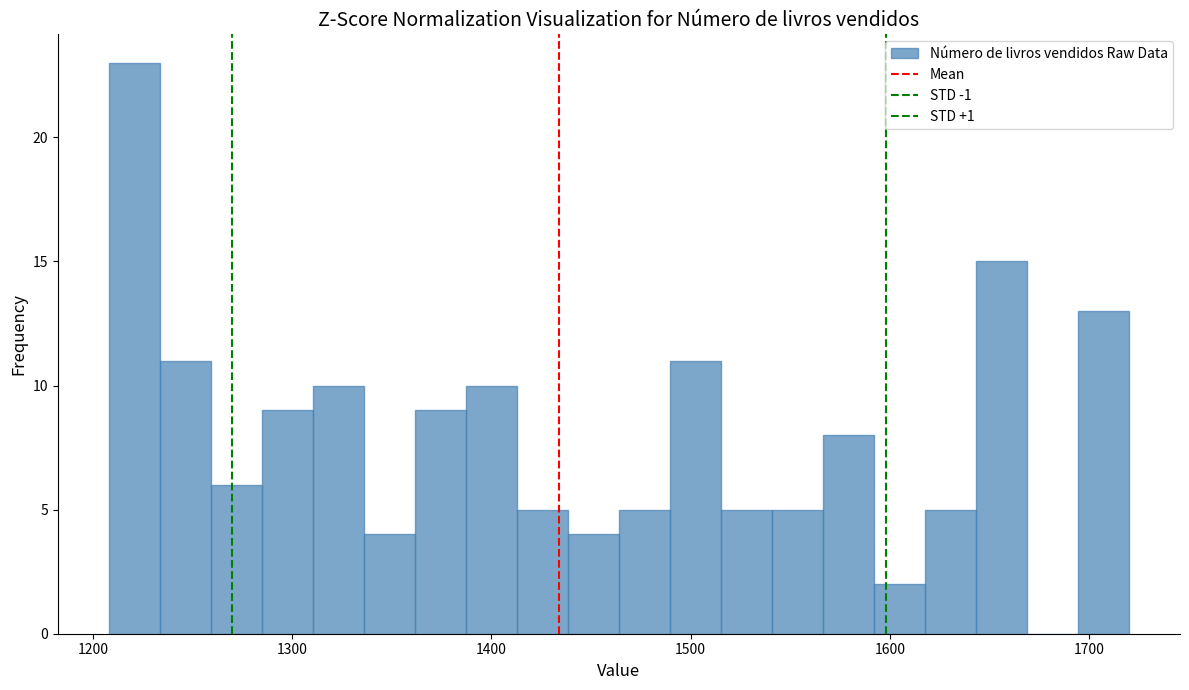

Around what value on the x-axis is the tallest bar? Give the approximate position of its centre, as read against the axis.

1220